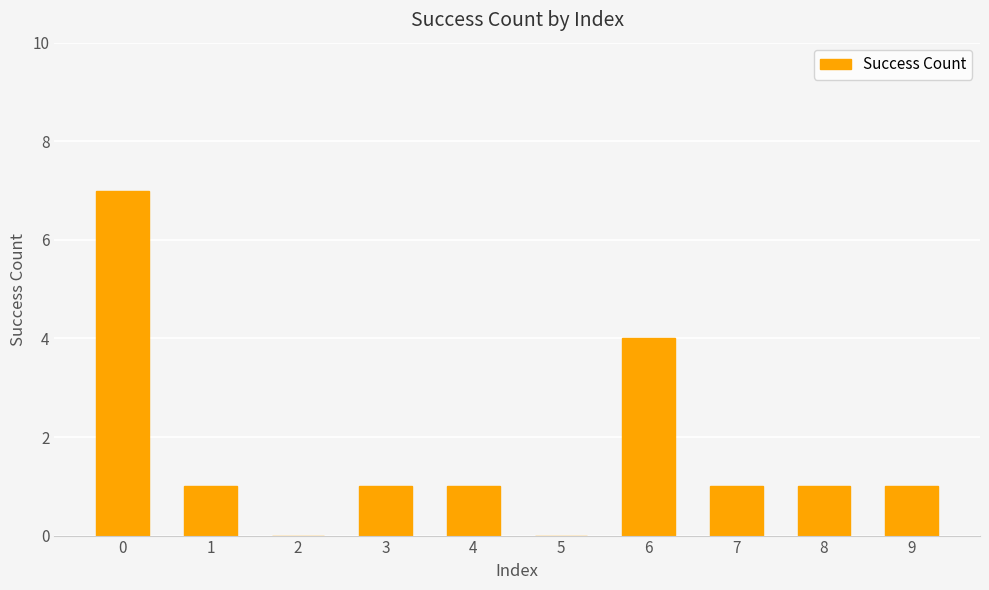

What is the sum of the values at 8 and 1?

2